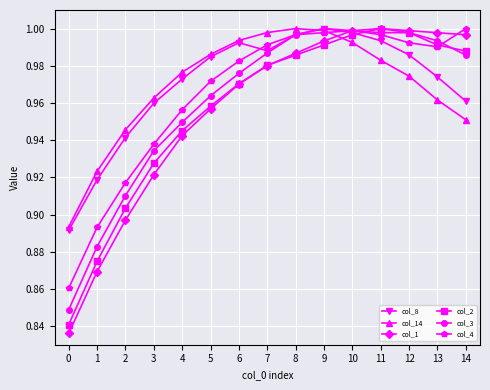

True or false: col_2 and col_8 intersect in this chart.

True